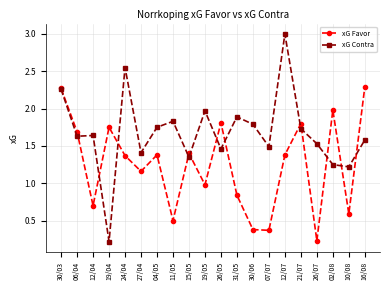

Rank the series by their average value, from lowest to highest.

xG Favor, xG Contra